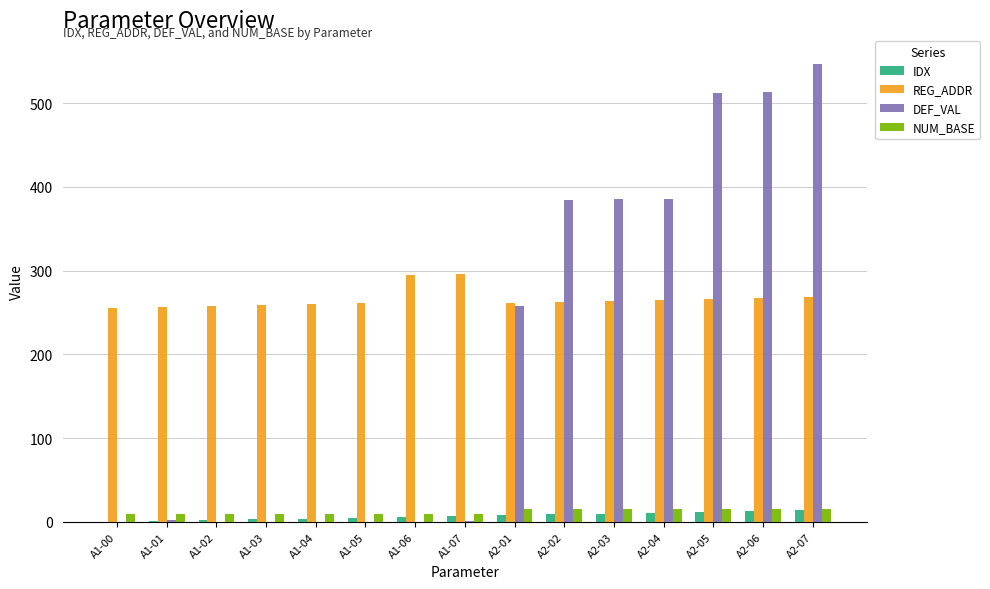

Which series has the largest total across all categories?

REG_ADDR